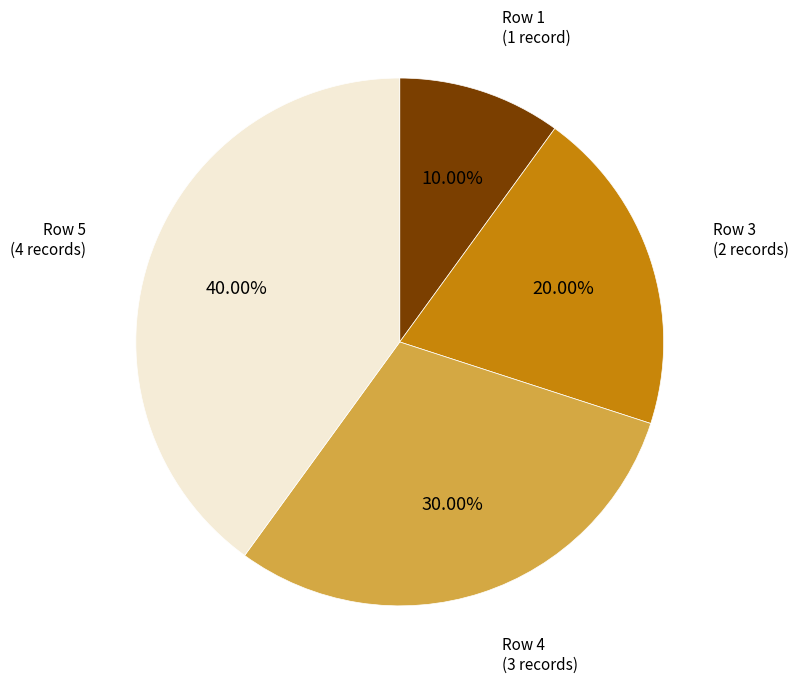

Approximately how many times larger is the value at Row 3 compared to Row 1?

2.0